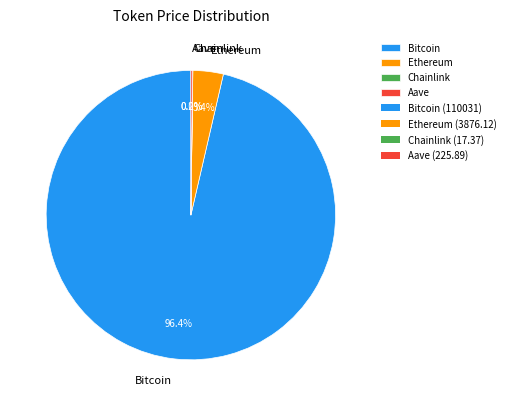

Which has a higher value, Bitcoin or Ethereum?

Bitcoin